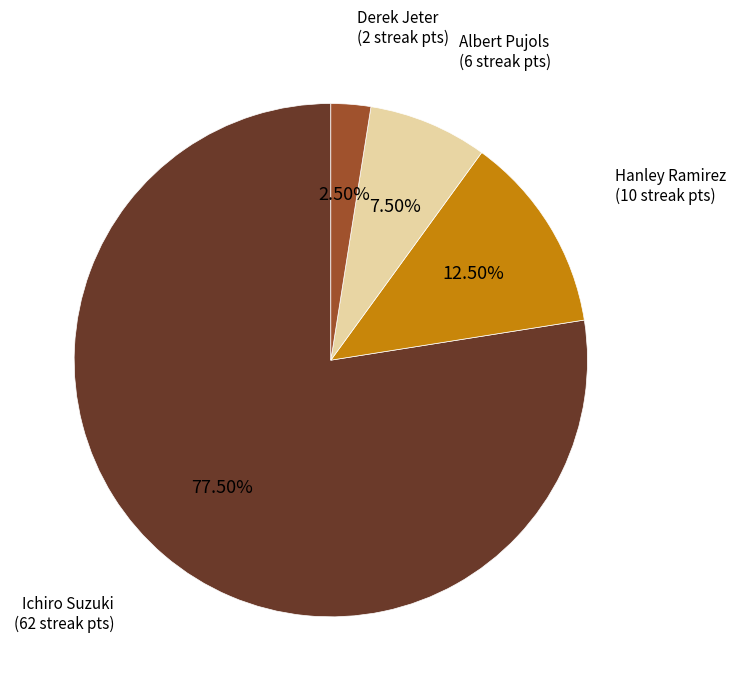

Does Hanley Ramirez represent more than half of the total?

No